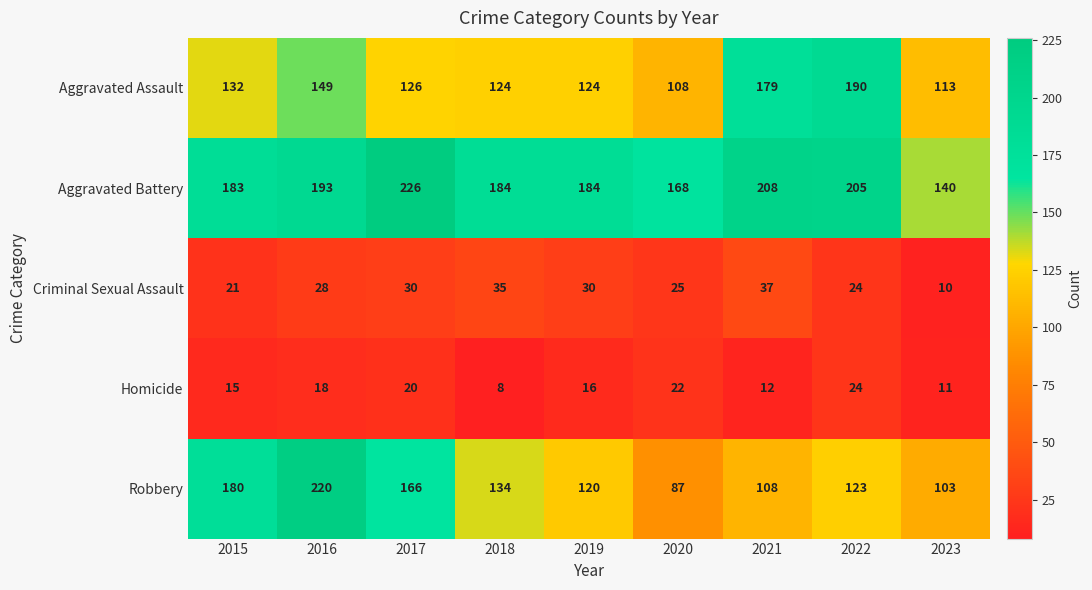

How many series are shown in this chart?

5